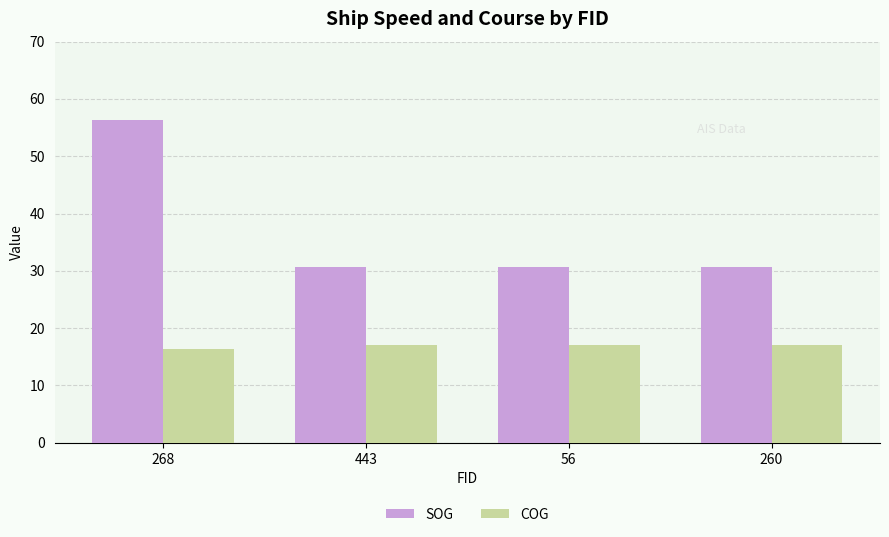

What is the maximum value for COG?

17.0